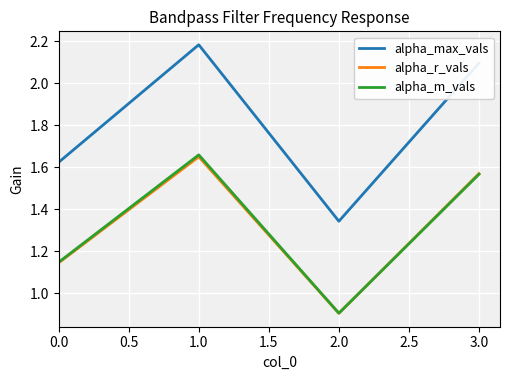

Which category has the highest value across all series?

1.0